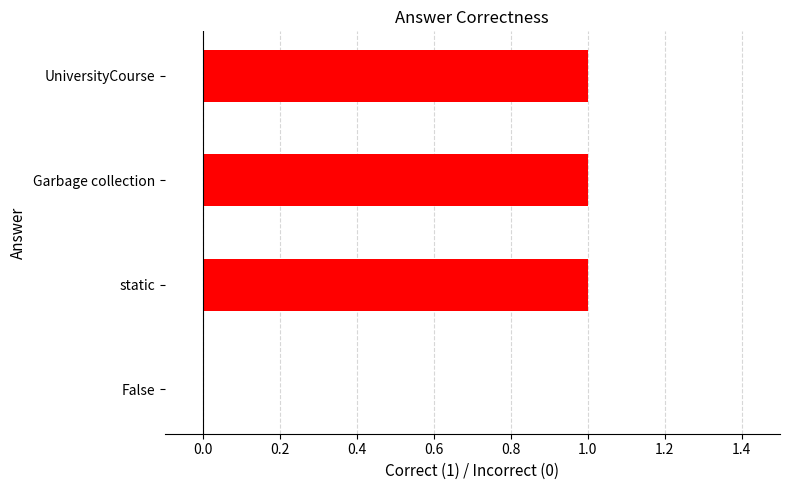

True or false: the data shows 1 at static.

True